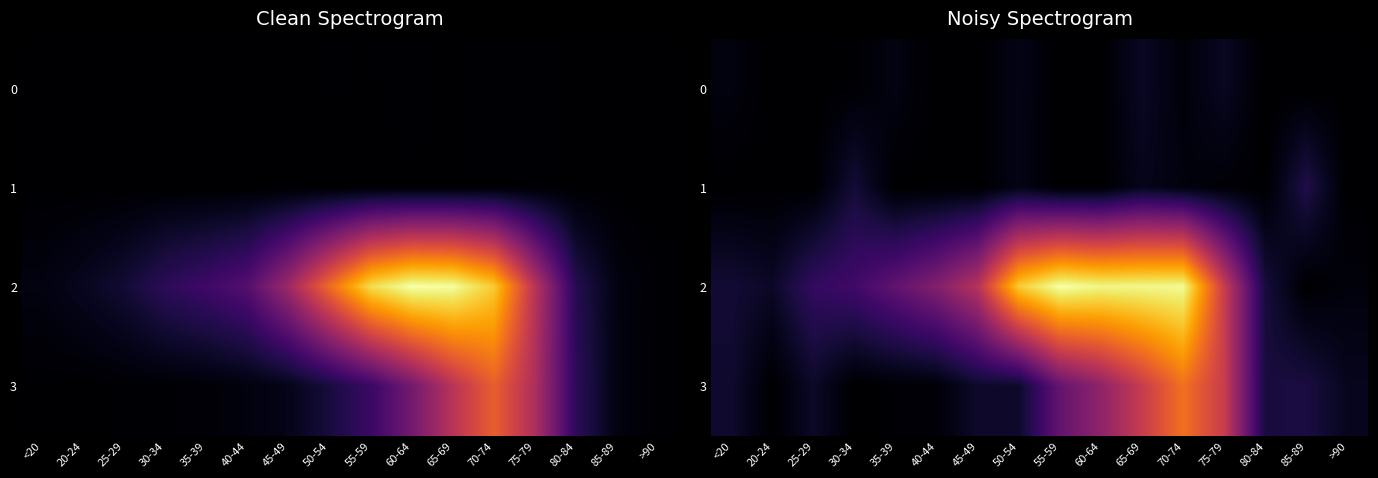

What is the total value across all series at 60-64?

2810.1